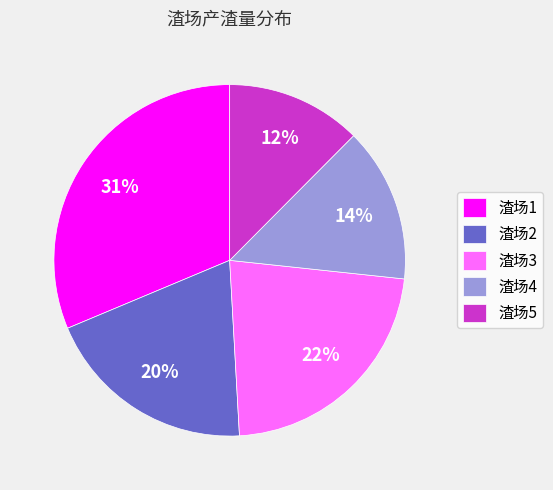

What is the largest slice in the pie chart?

渣场1